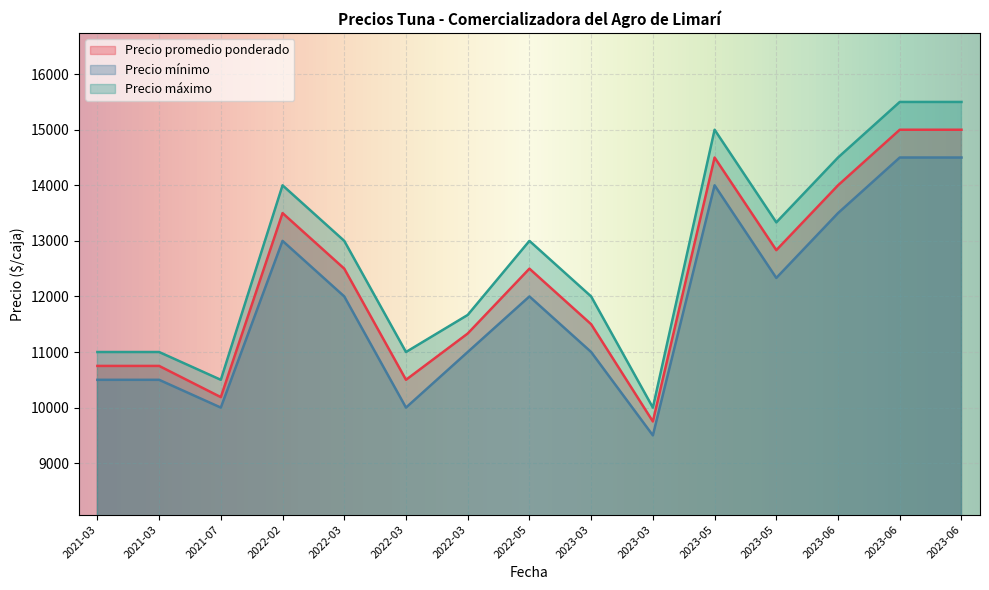

Which series has the largest range (max minus min)?

Precio máximo